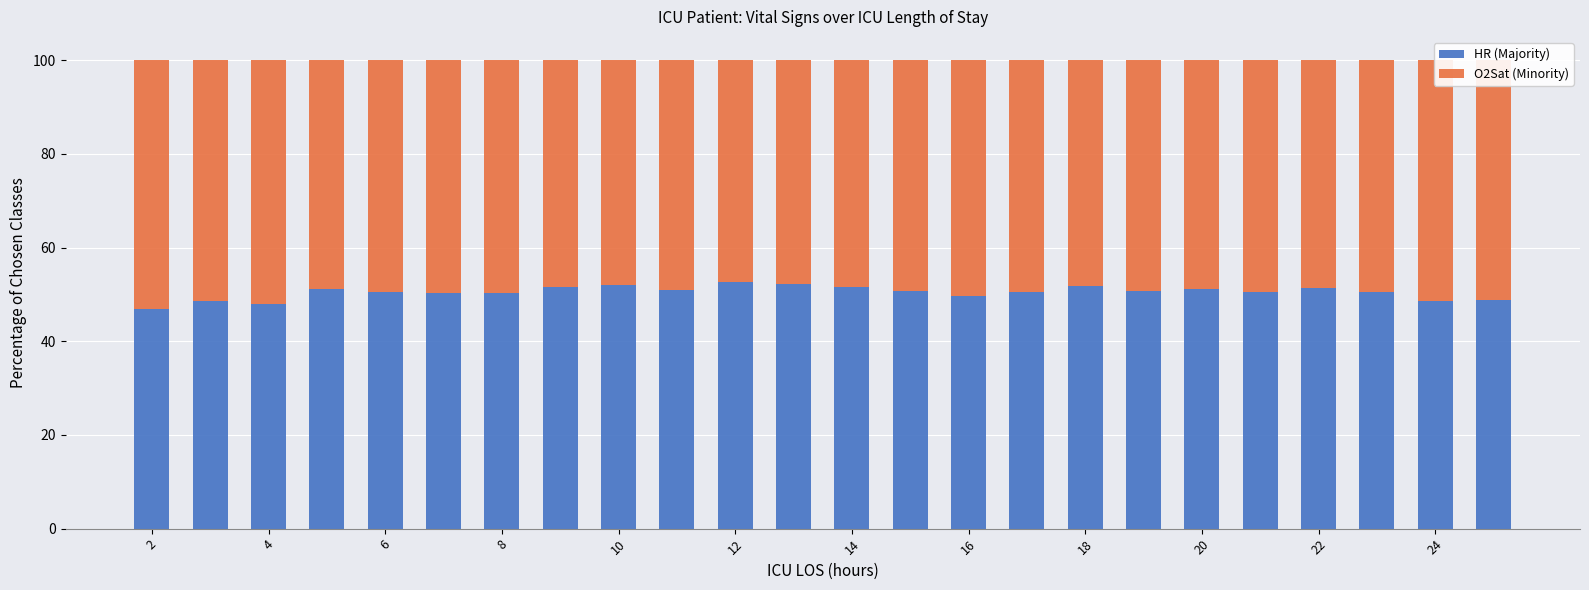

What is the lowest value of the HR (Majority) series?

46.9